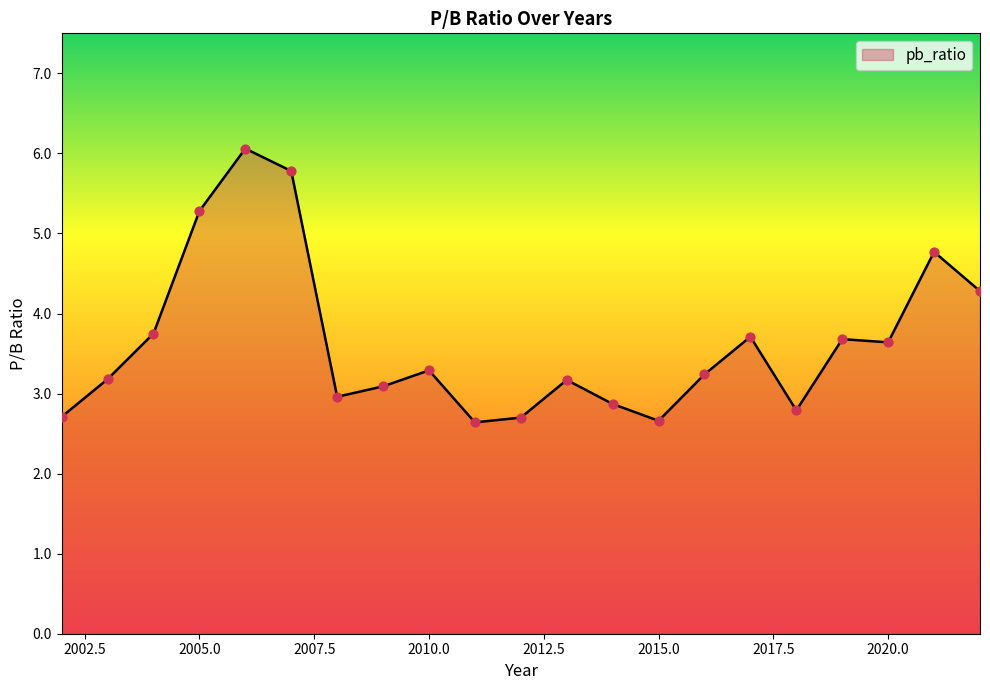

What is the smallest value displayed?

2.6